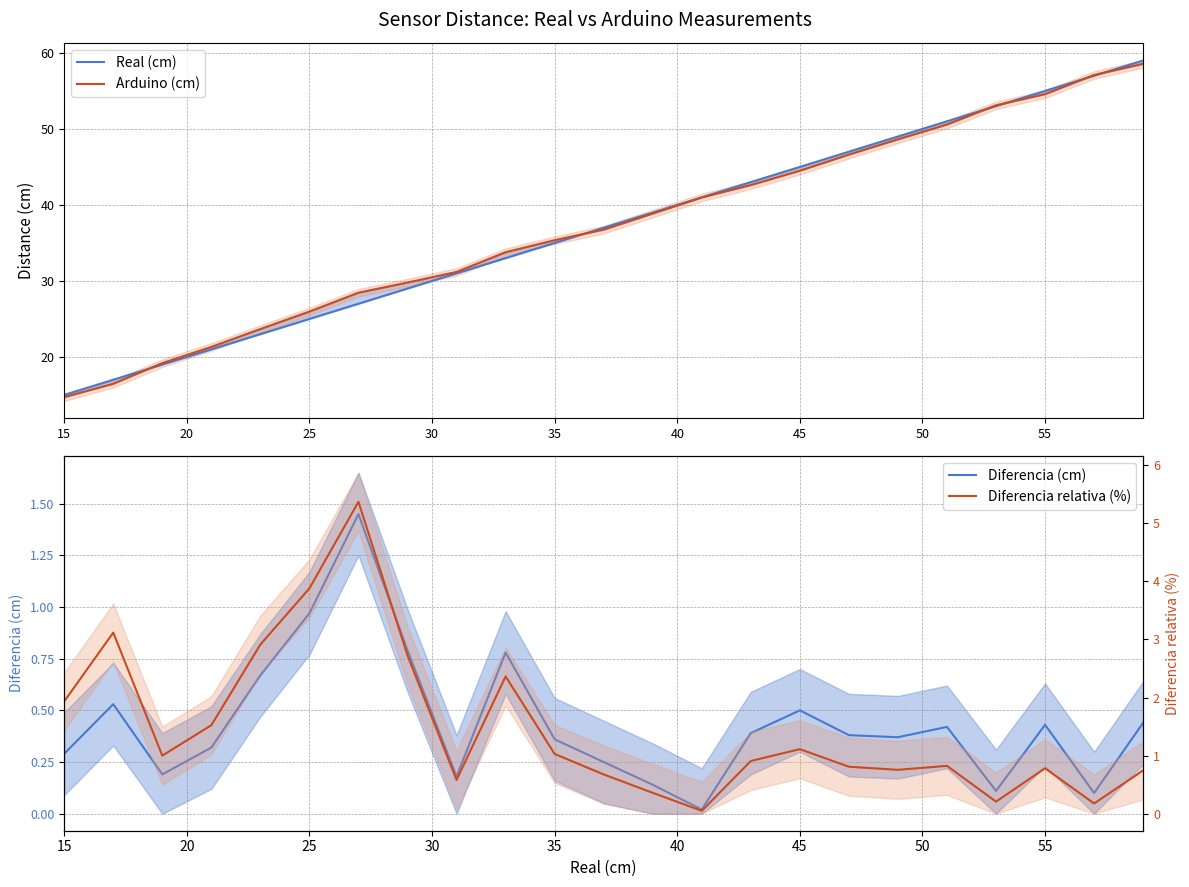

Which series has the largest range (max minus min)?

Real (cm)